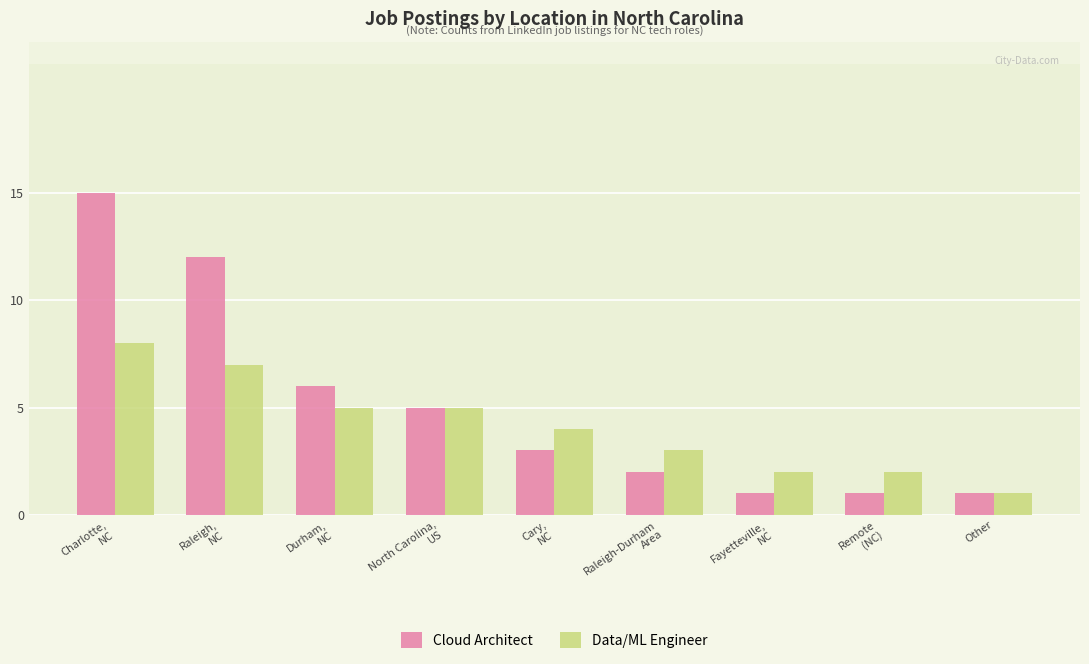

Rank the series by their average value, from lowest to highest.

Data/ML Engineer, Cloud Architect